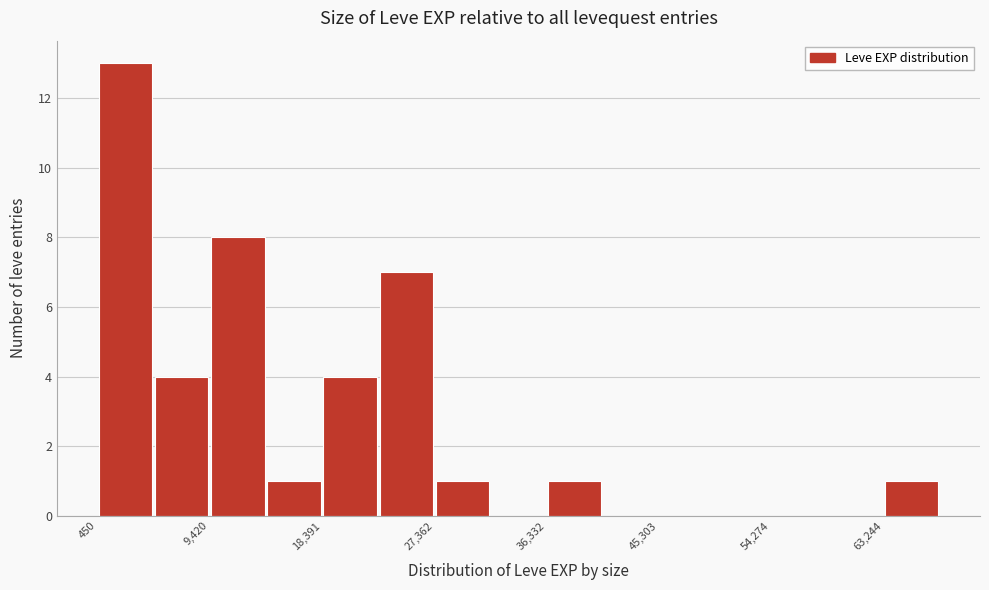

What is the height of the bar covering 14000 to 18000 on the x-axis? Neither the bar edges nor the heights are printed on the chart, so give them approximately, as read against the axes.

1